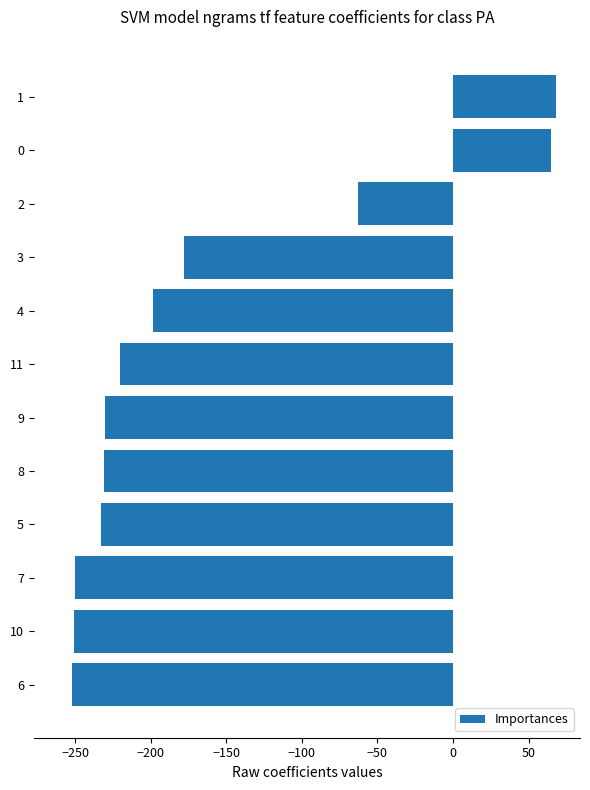

What is the difference between the values at 5 and 1?

300.9